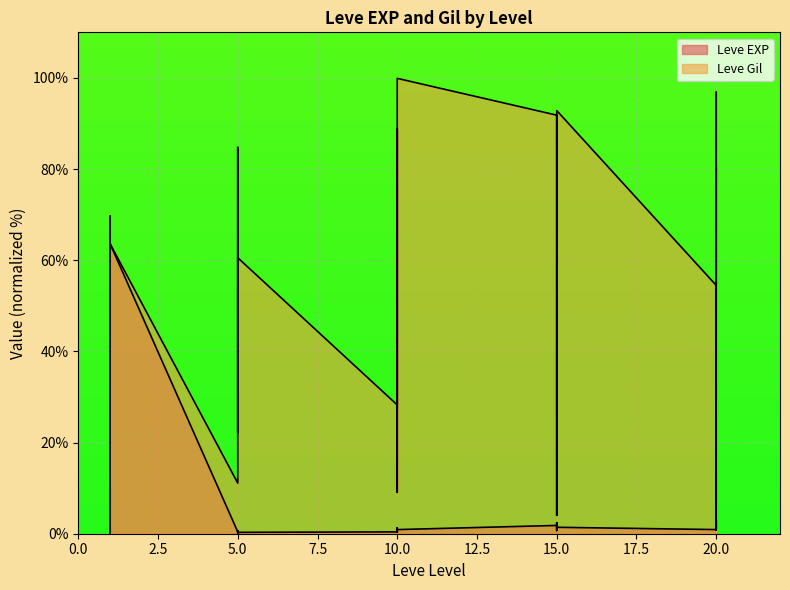

True or false: Leve EXP has more than 0 points higher than both neighbors.

True